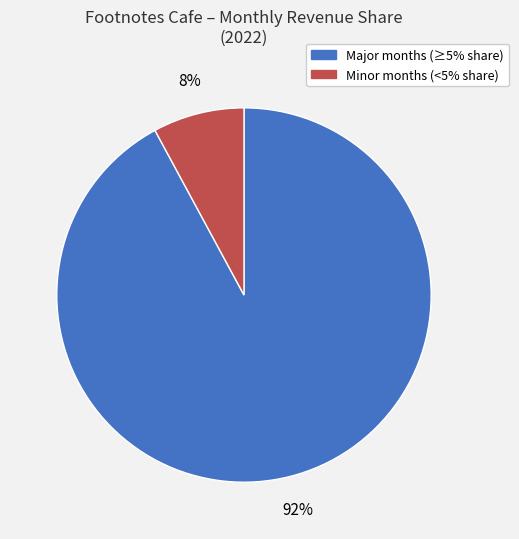

Count the number of slices in the pie.

2